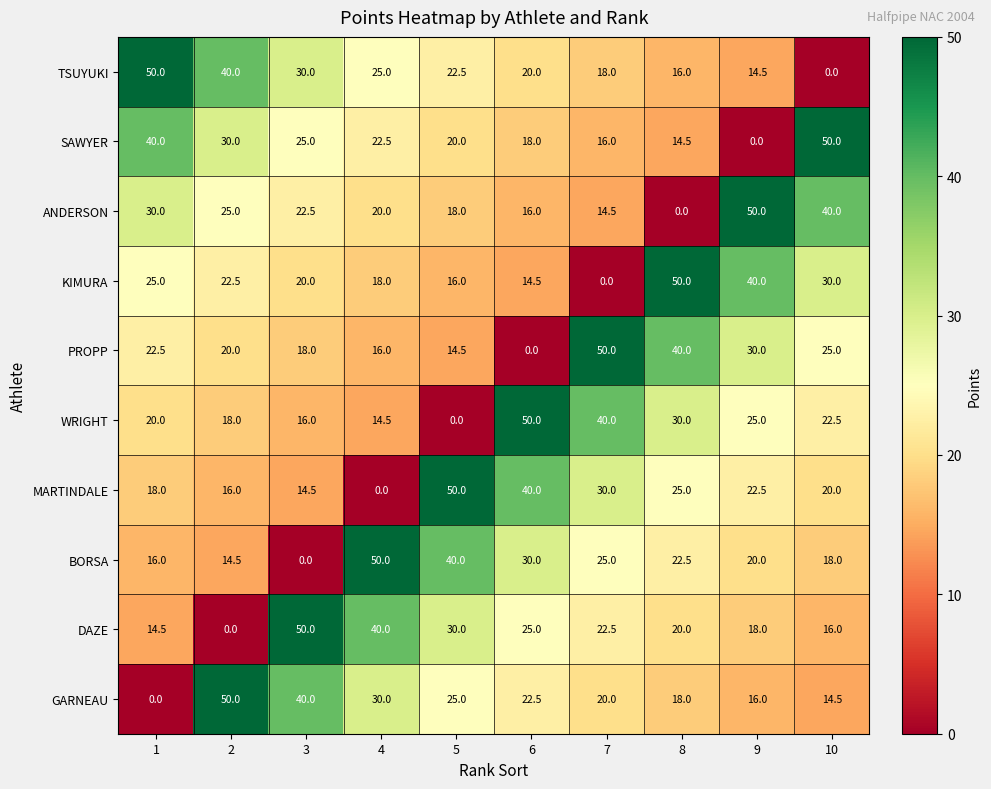

How many positive values does the PROPP series have?

9